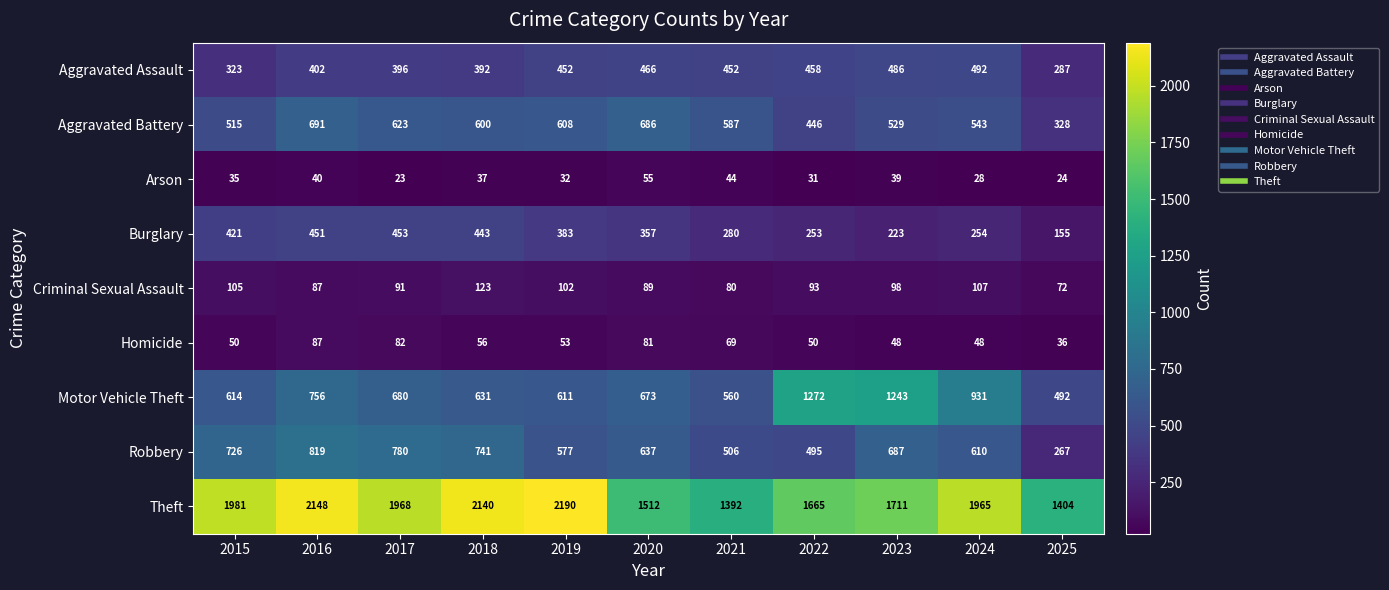

Which series changed the most between 2017 and 2024?

Motor Vehicle Theft